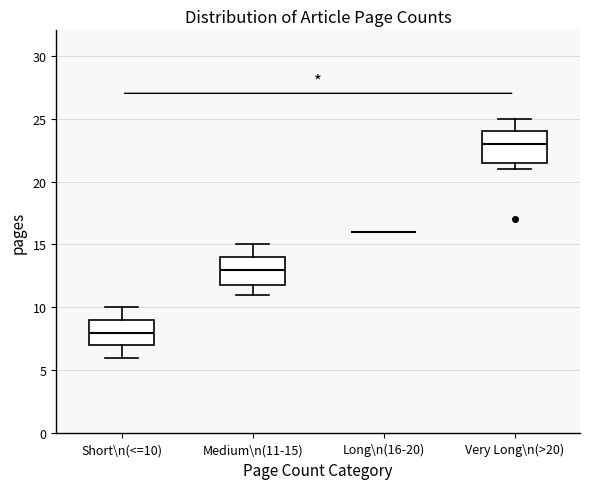

Reading left to right, read every box against the y-axis: the position of its median line, the range the box covers, and the ends of its whiskers. The values are not printed on the chart, so give them approximately, as read against the axis.

Short\n(<=10): median 8.0, box 7.0 to 9.0, whiskers 6.0 to 10.0
Medium\n(11-15): median 13.0, box 12.0 to 14.0, whiskers 11.0 to 15.0
Long\n(16-20): box collapsed to a line at 16.0, whiskers 16.0 to 16.0
Very Long\n(>20): median 23.0, box 21.5 to 24.0, whiskers 21.0 to 25.0